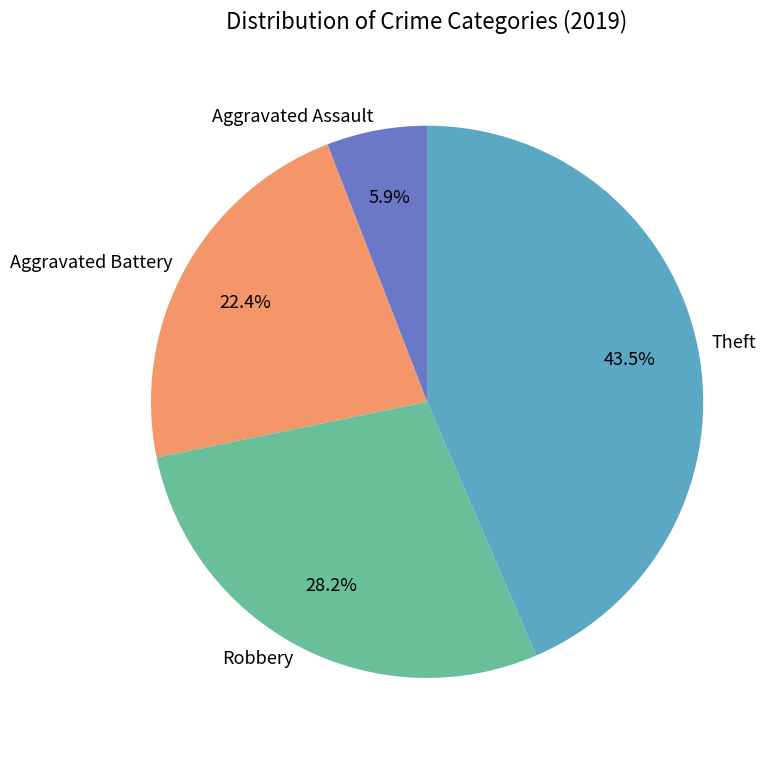

Is Robbery the majority of the pie?

No